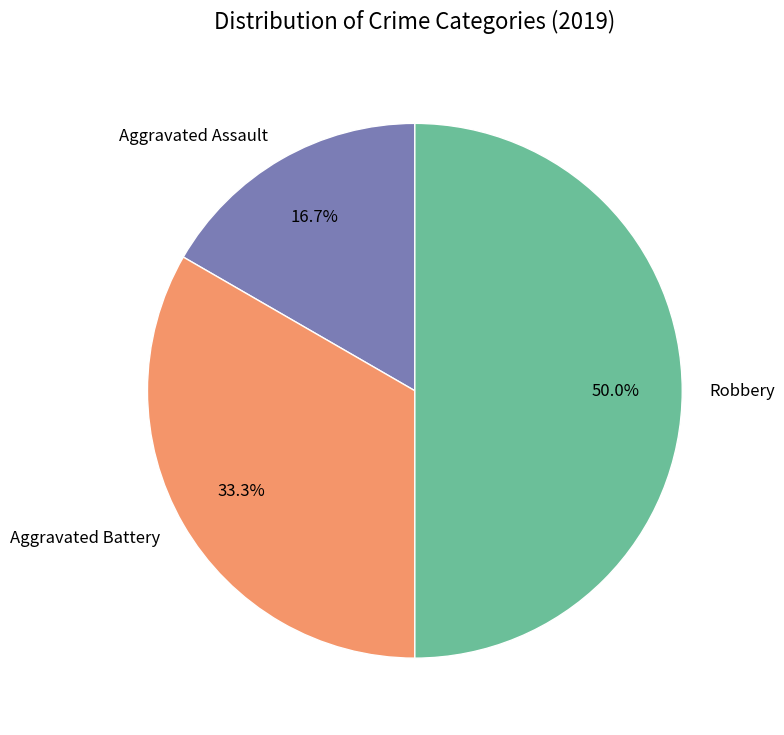

How many segments does this pie chart have?

3